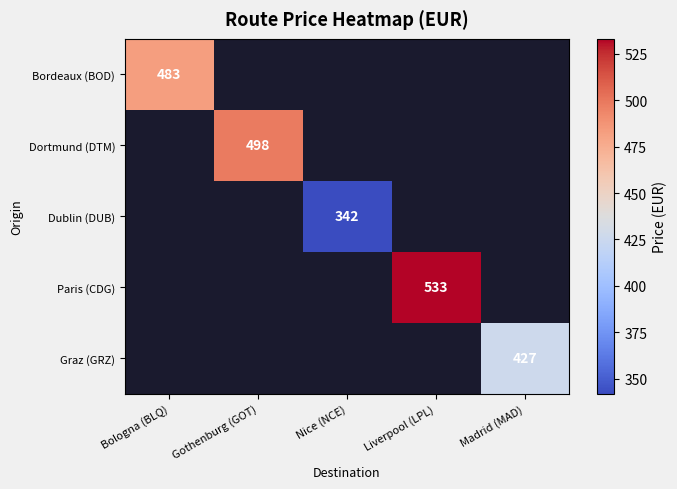

True or false: Paris (CDG) has a value of 533 at Liverpool (LPL).

True